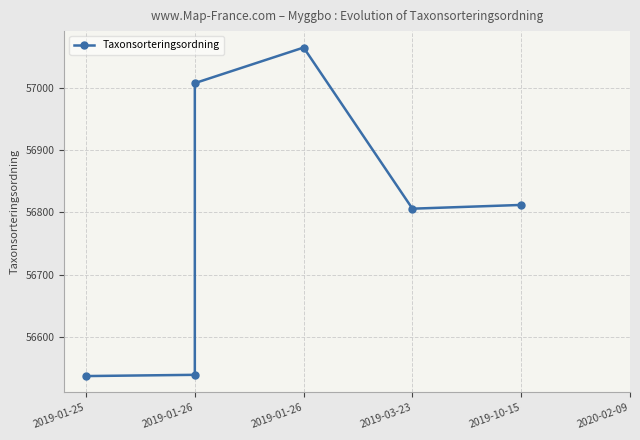

What is the sum of the values at 2019-10-15 and 2019-01-26?

113819